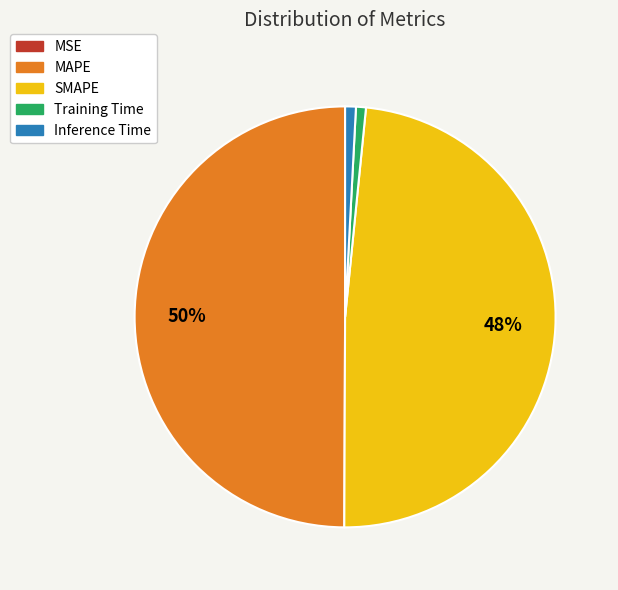

To the nearest percent, what portion does Training Time represent?

1%